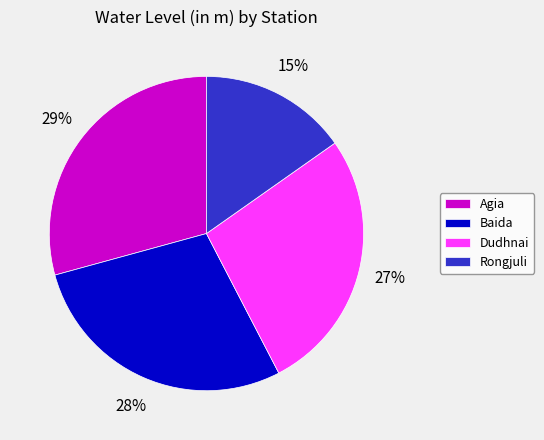

Between Agia and Baida, which is larger?

Agia